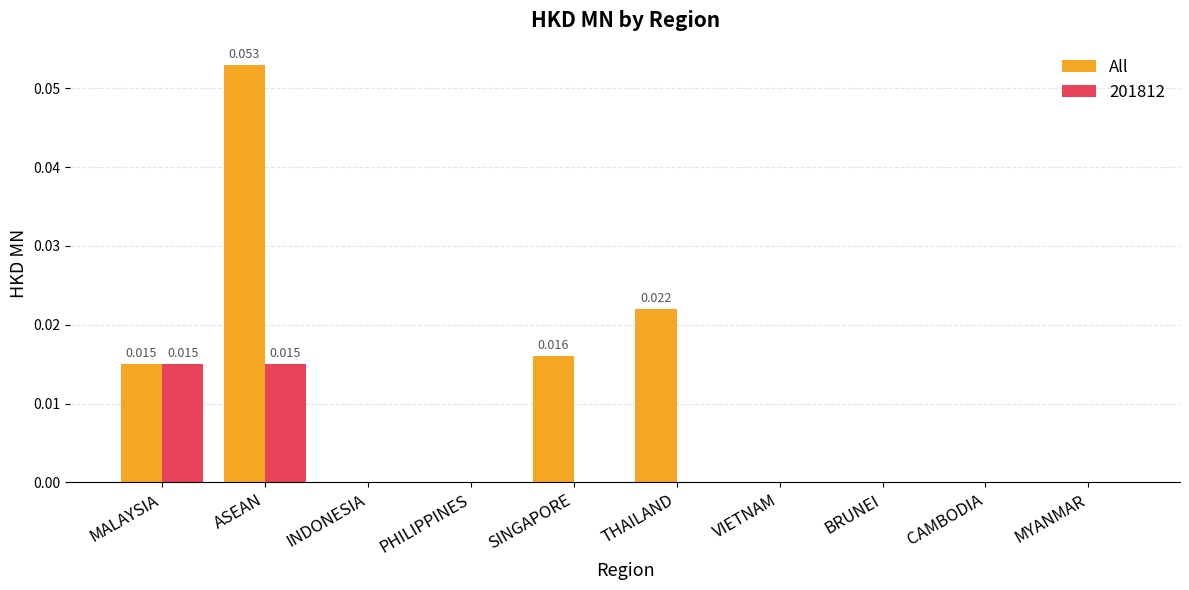

Which series has the largest total across all categories?

All